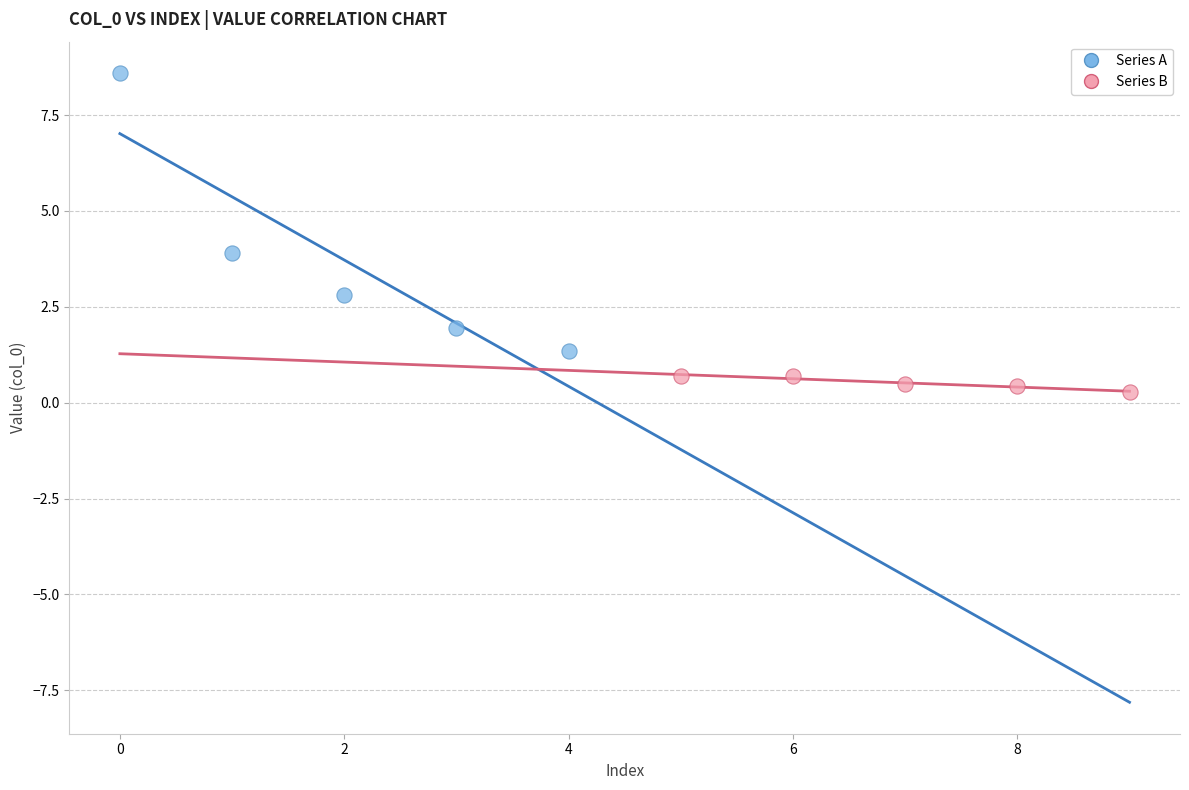

What are all the series names shown in the legend?

Series A, Series B